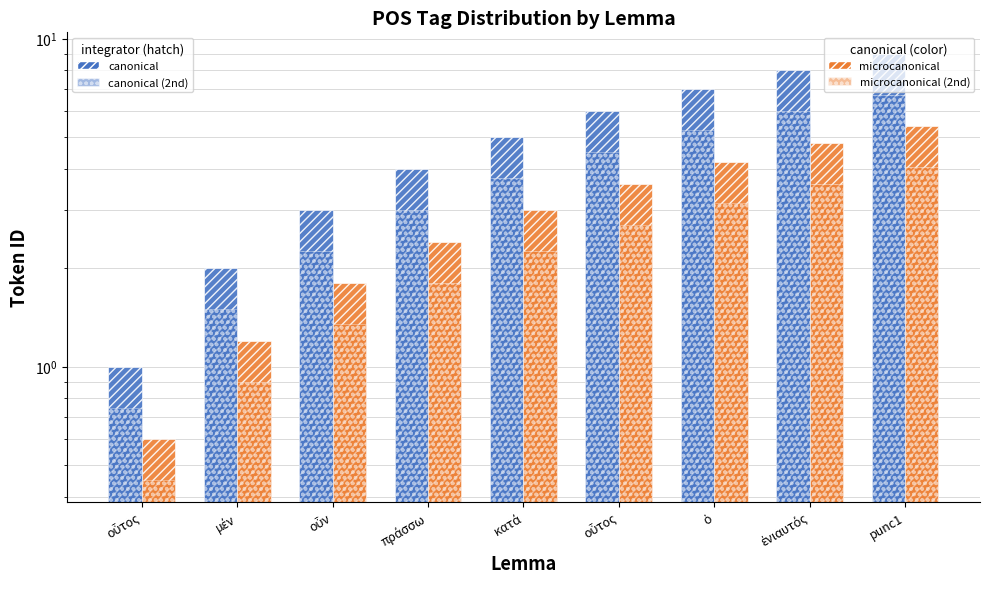

At οὖν, list the series in order from smallest to largest.

microcanonical (2nd Order), microcanonical (Leapfrog), canonical (2nd Order), canonical (Leapfrog)